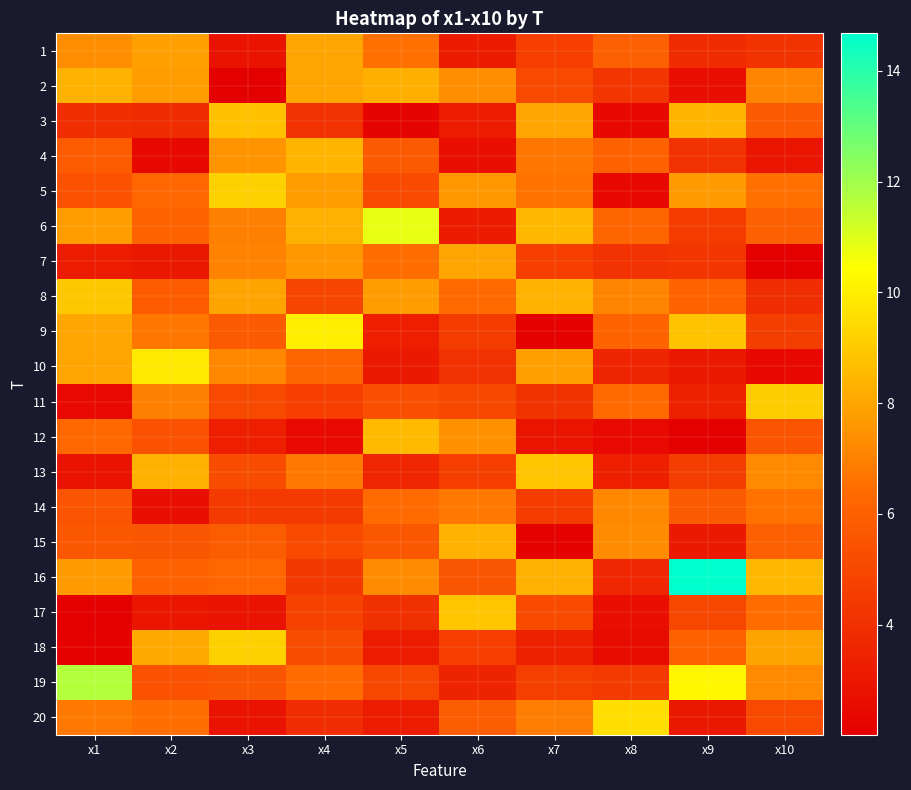

What is the greatest value displayed?

14.7